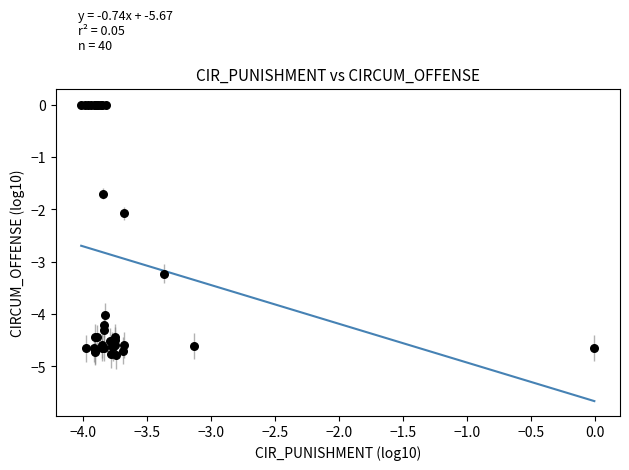

What Y value in the scatter plot is closest to -2?

-2.1